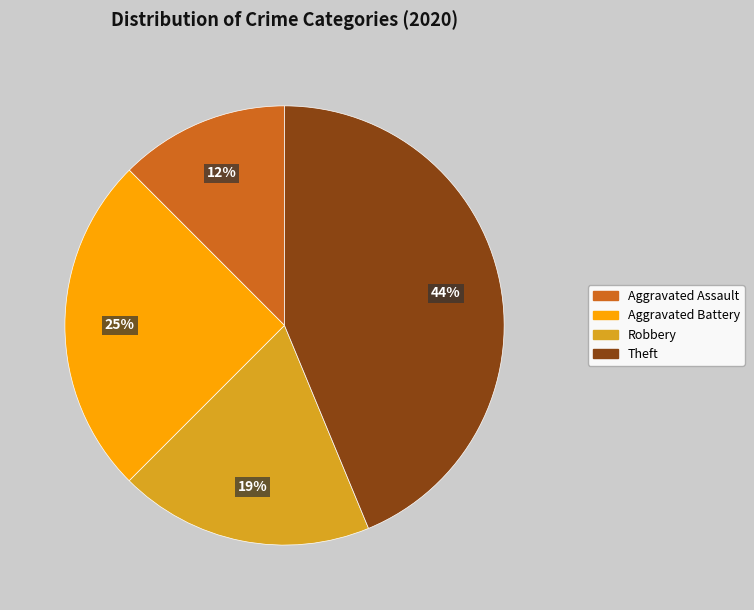

Is Robbery the majority of the pie?

No